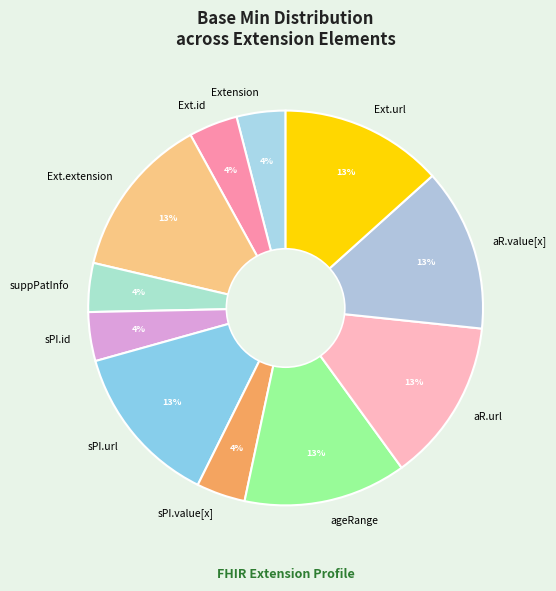

Do Ext.url and Ext.id together represent more than half of the pie?

No